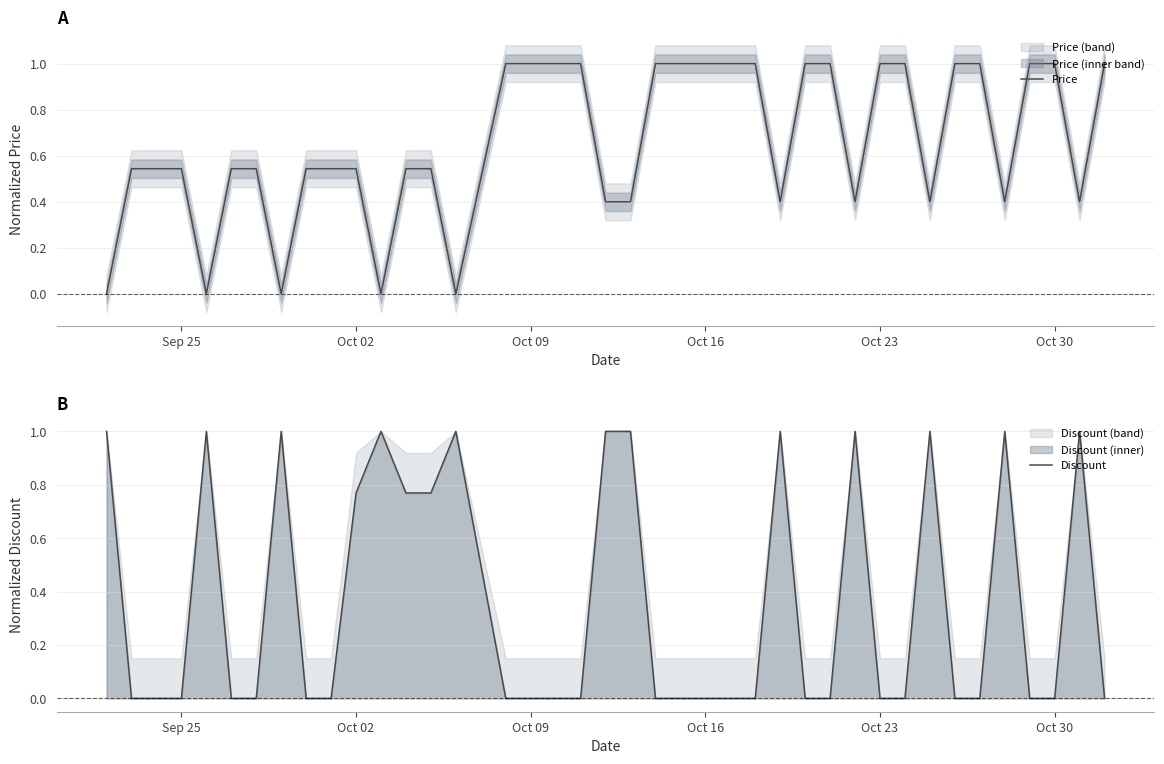

Is it true that Price equals 1.0 at Oct 16?

True